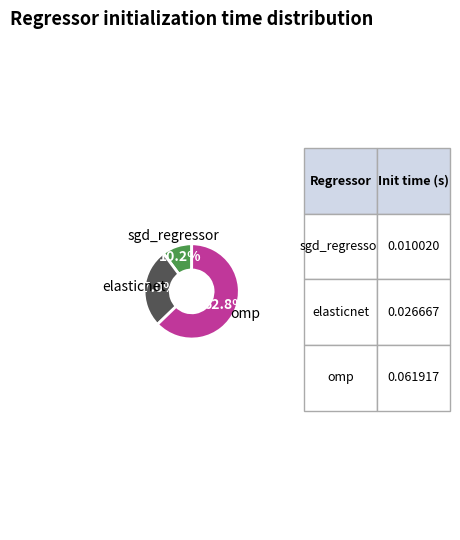

Is there a majority slice in this chart?

Yes